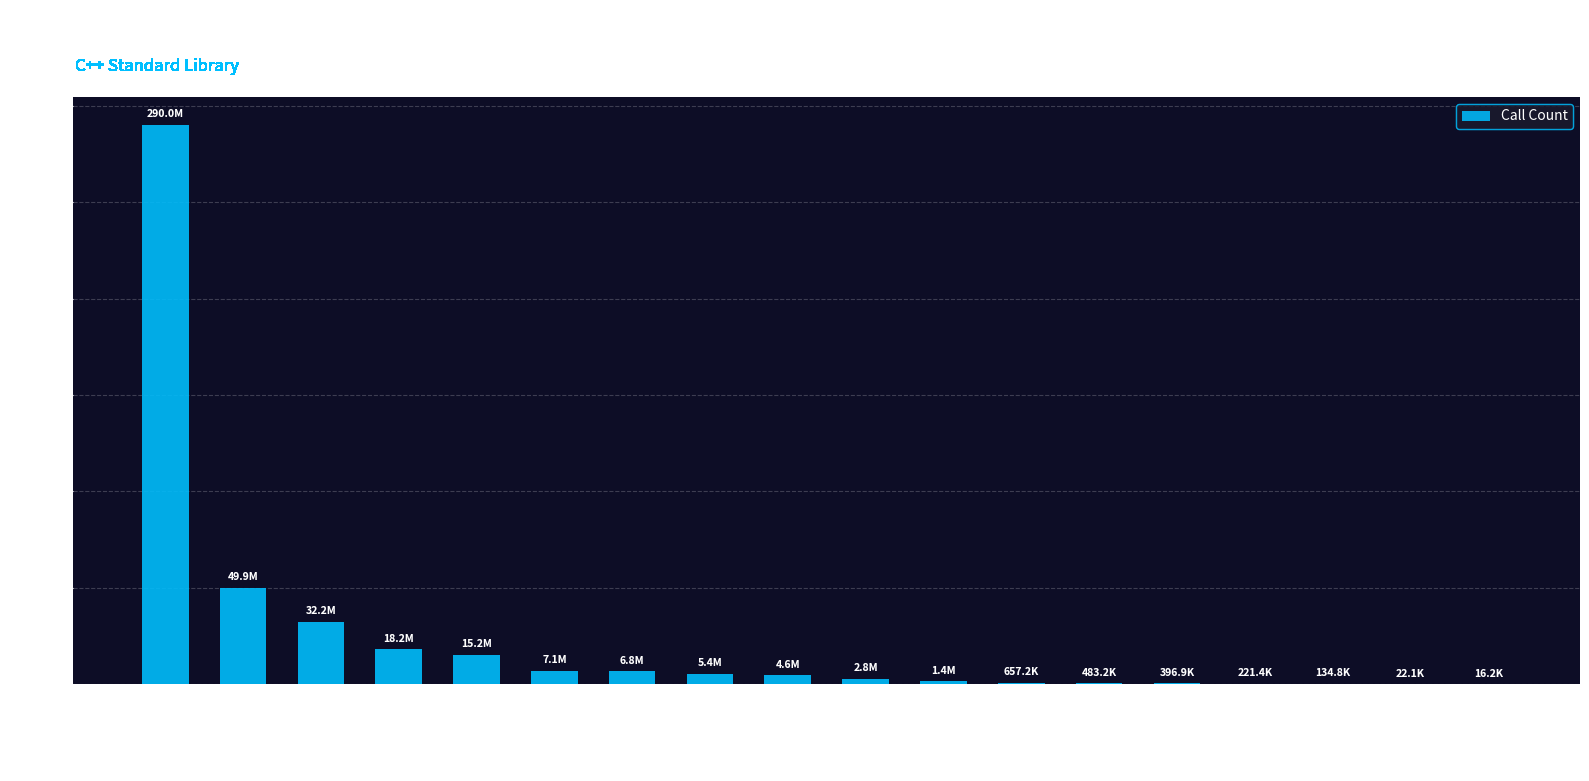

What is the label of the 18th bar from the right?

== operator